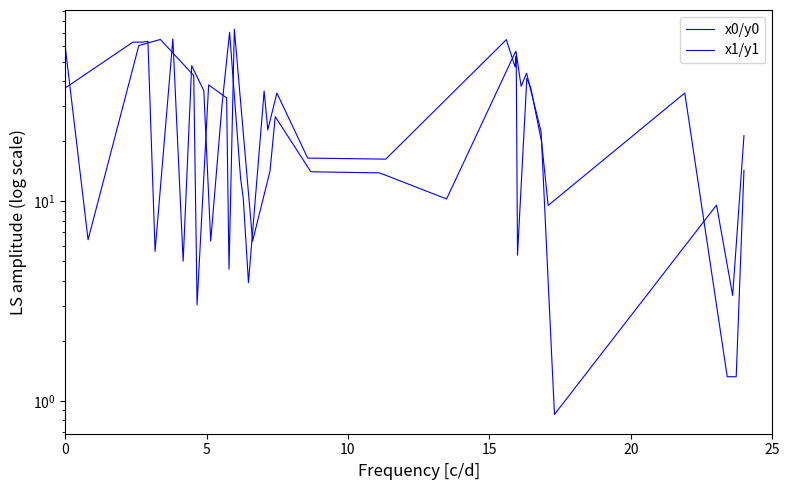

Which series has the largest total across all categories?

x1/y1